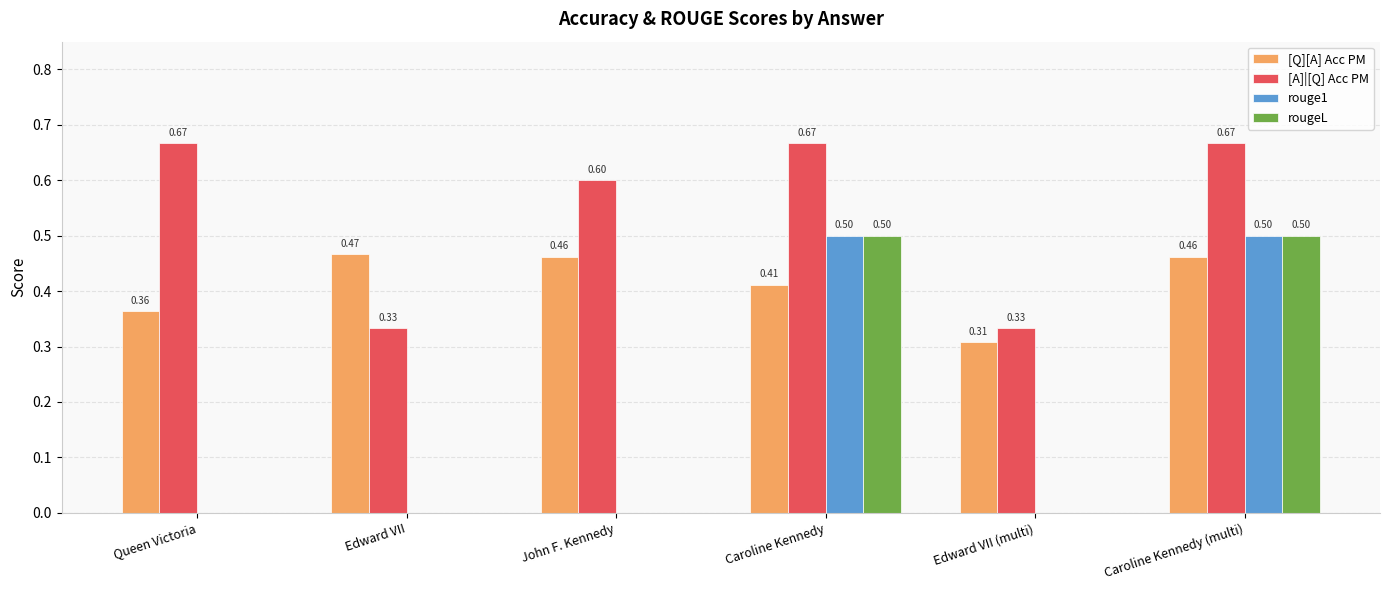

What is the average value of the rougeL series?

0.2